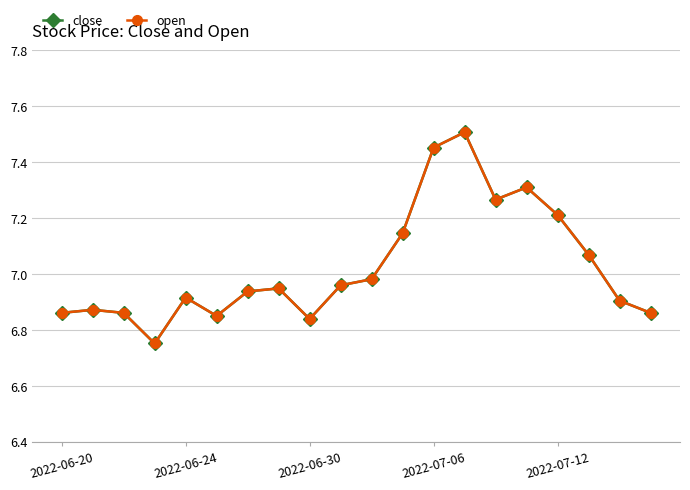

True or false: close and open cross at least once.

False